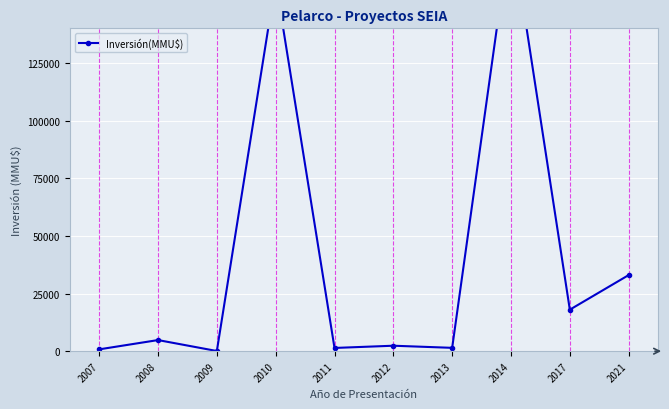

The value at 2021 is 33000. True or false?

True